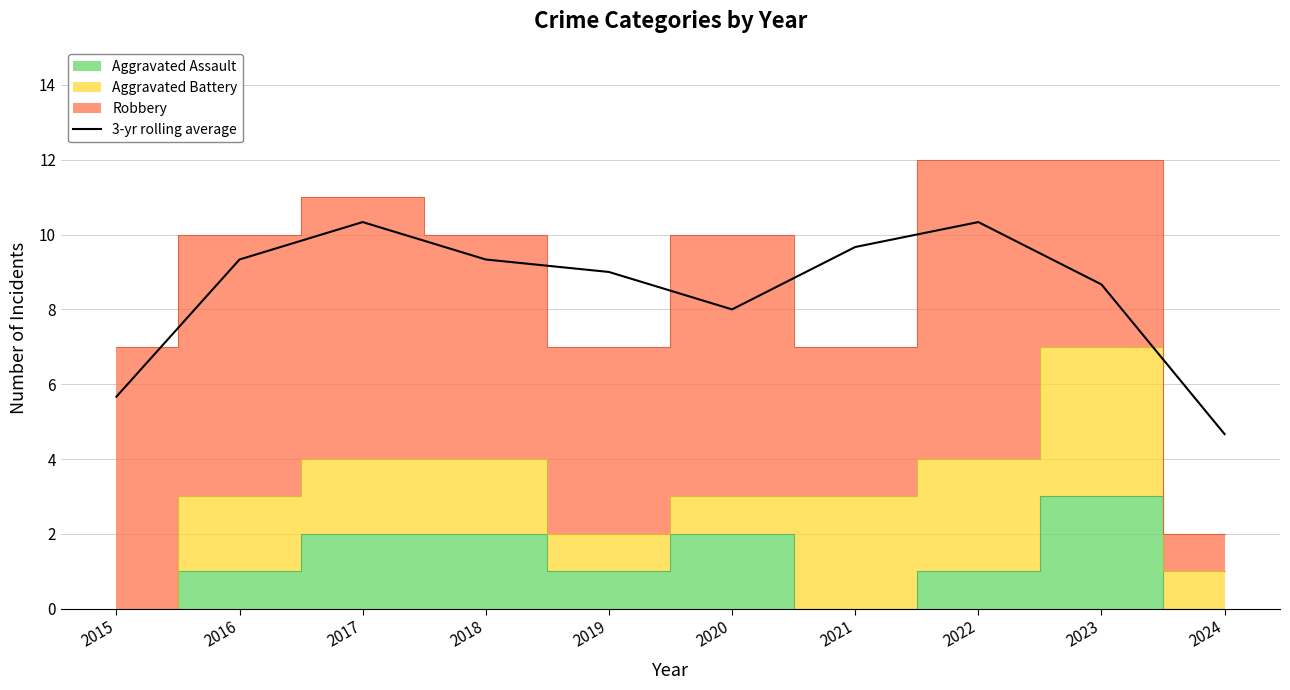

Reading right to left, what are all the values shown in this chart?

2024=4.7	2023=8.7	2022=10.3	2021=9.7	2020=8.0	2019=9.0	2018=9.3	2017=10.3	2016=9.3	2015=5.7